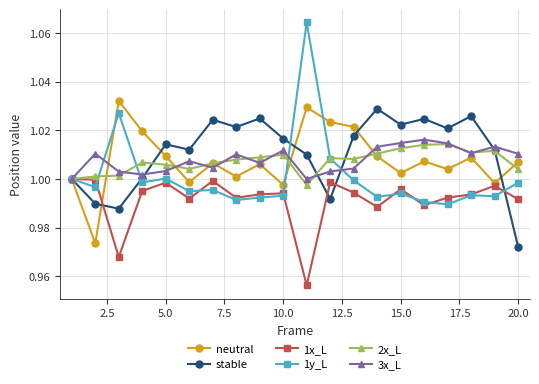

At how many categories does at least one series exceed 0?

20